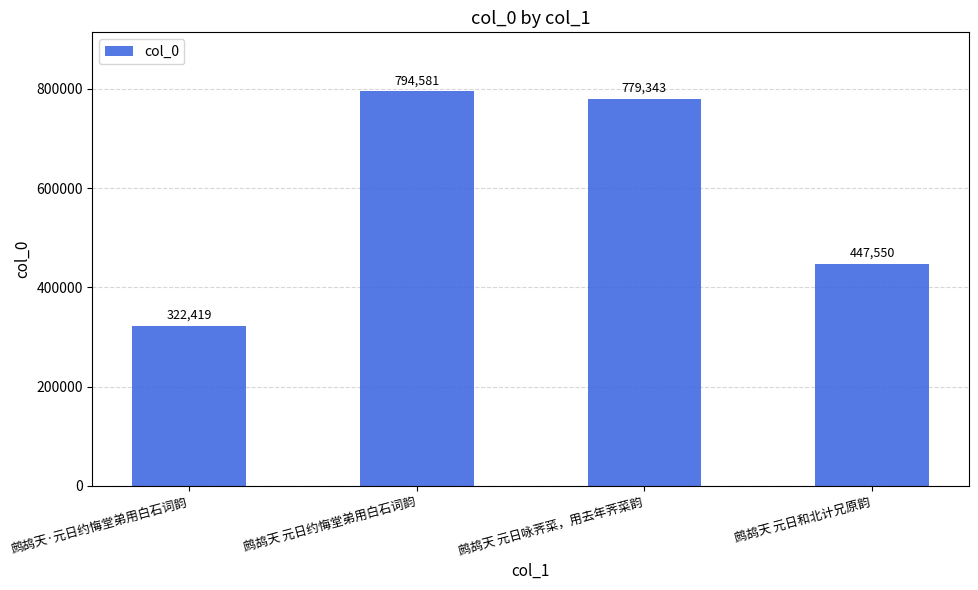

The value at 鹧鸪天·元日约悔堂弟用白石词韵 is 322419. True or false?

True